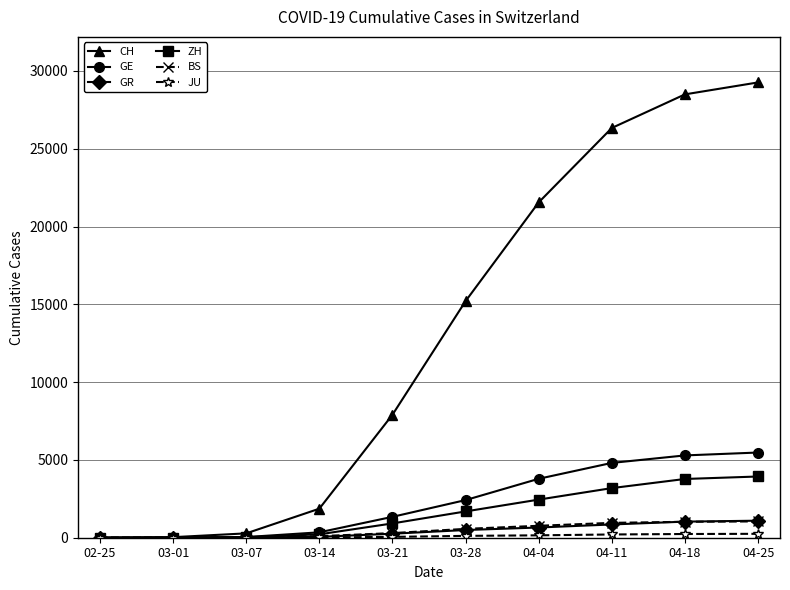

At how many categories does at least one series exceed 15473?

4